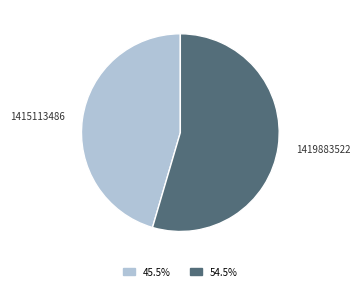

Does any single category account for the majority?

Yes